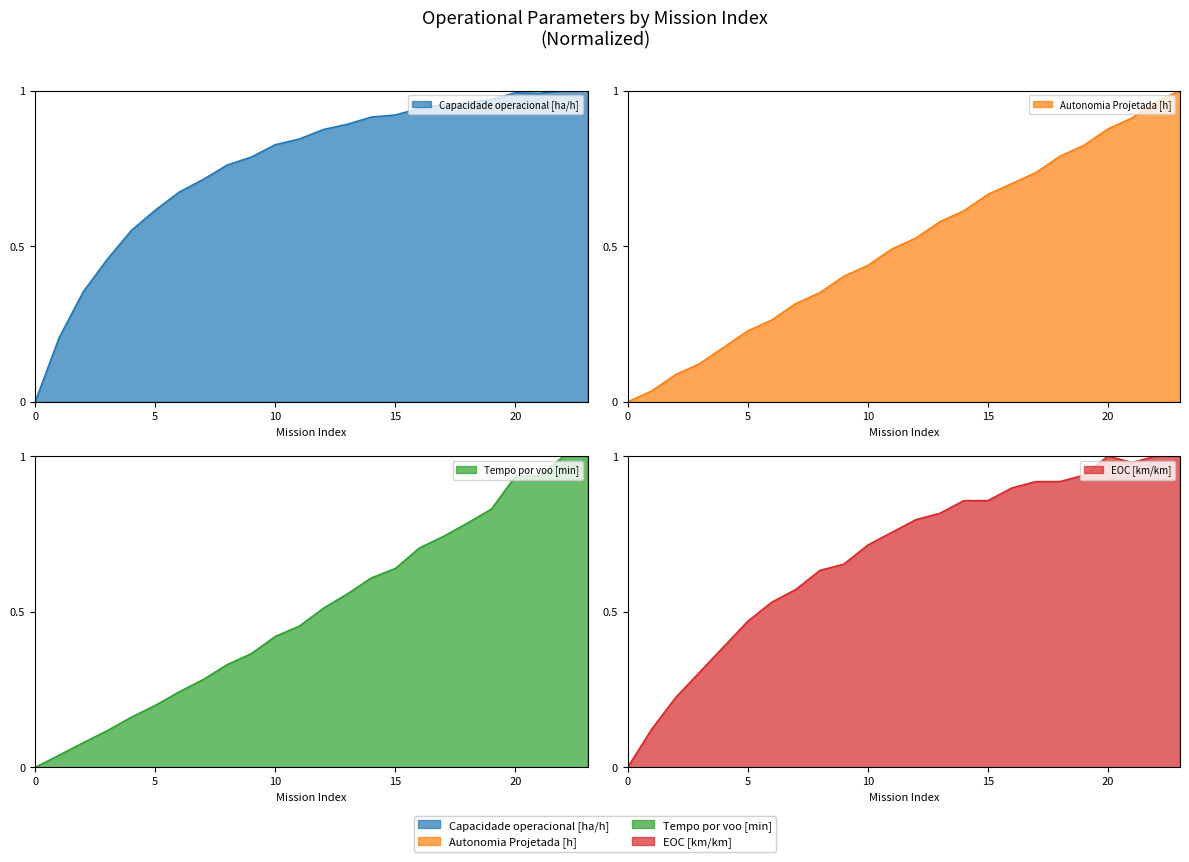

How many values in Tempo por voo [min] are above zero?

23